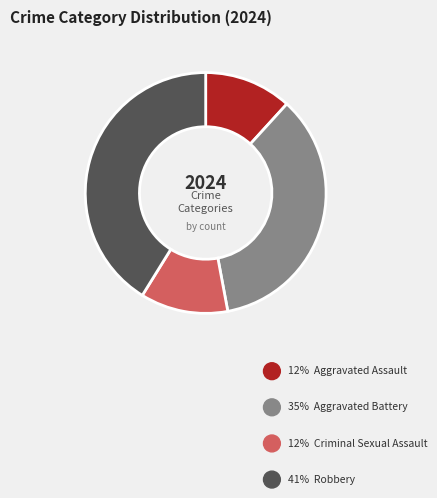

Count the number of slices in the pie.

4